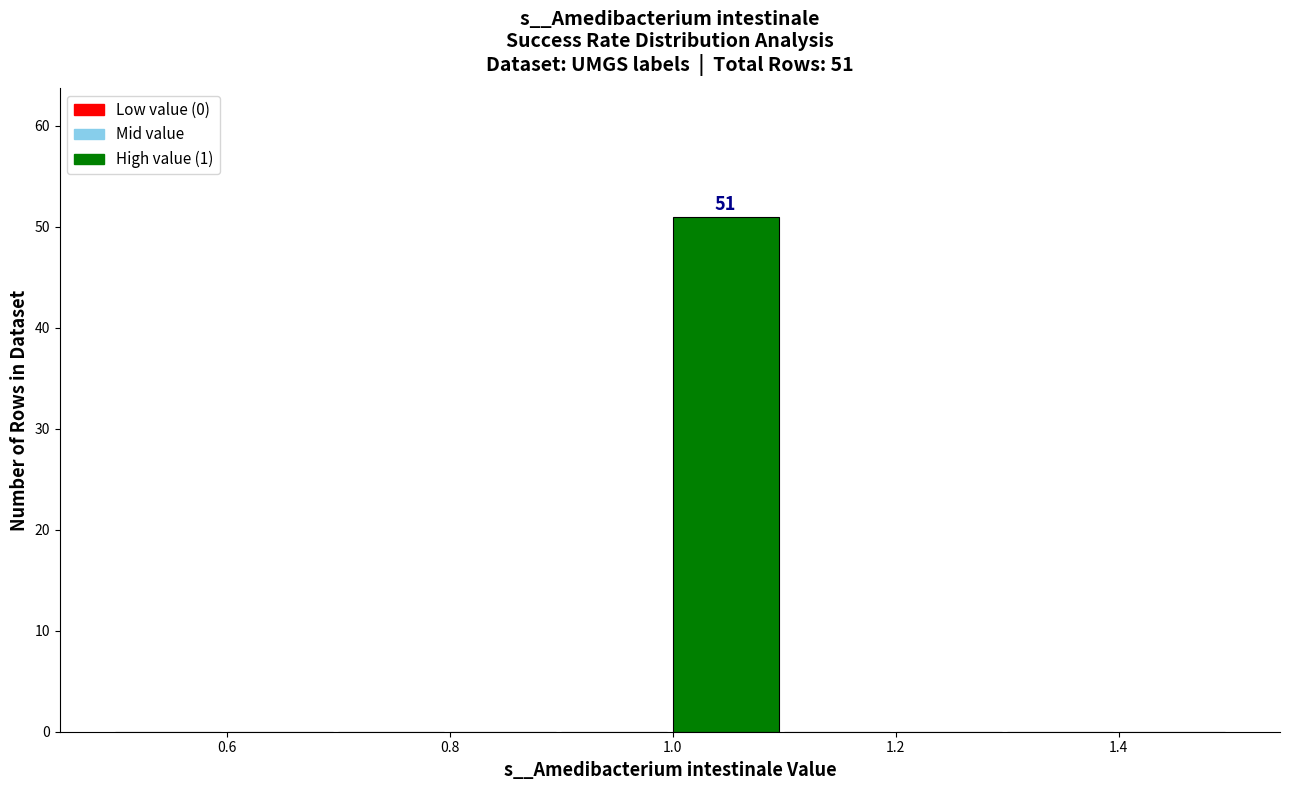

Which range on the x-axis has the tallest bar?

1.0 to 1.1